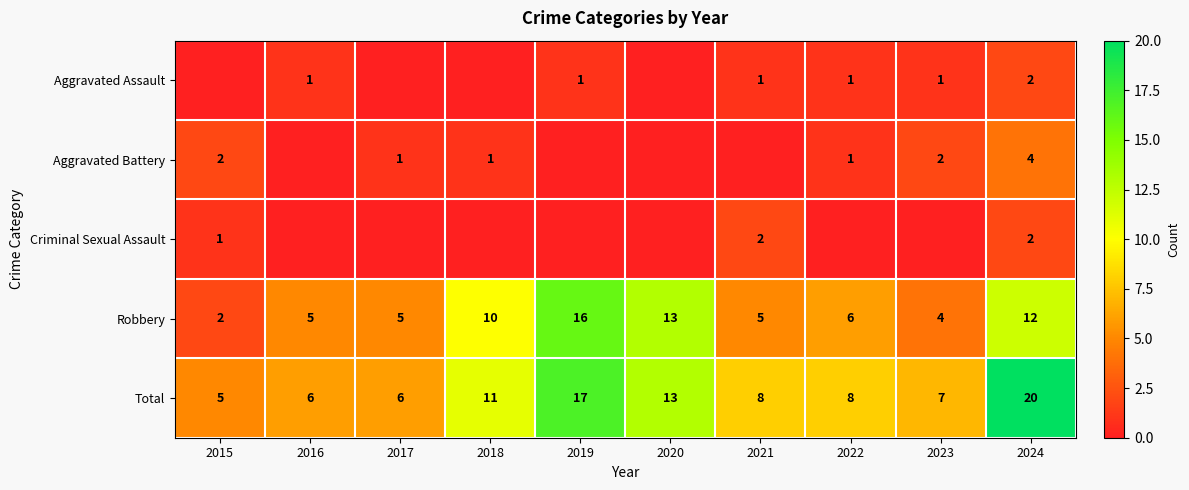

True or false: Total has a value of 11 at 2018.

True